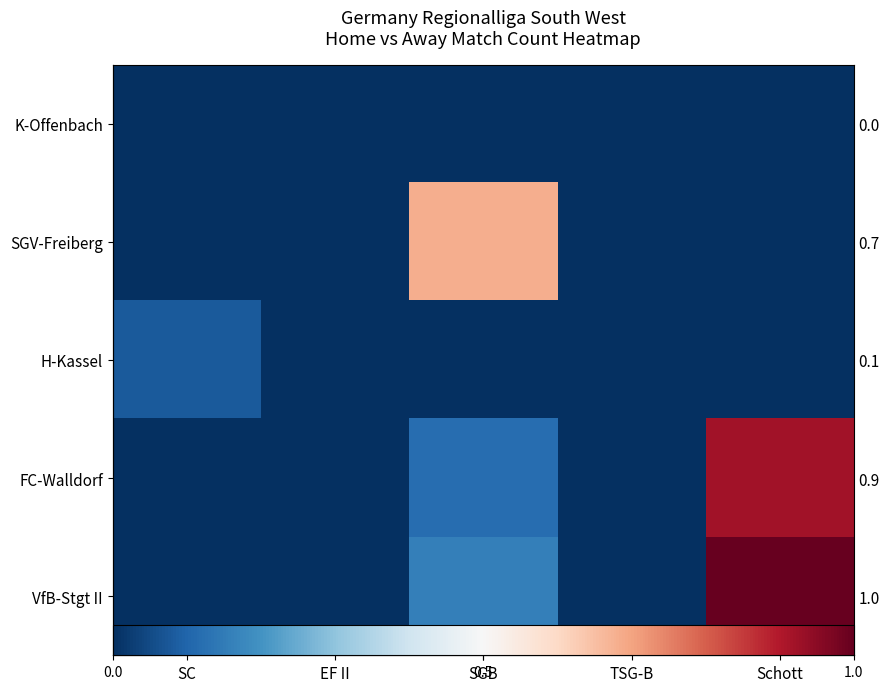

Is the value of FC-Walldorf at TSG-B greater than the value of SGV-Freiberg at Schott?

No